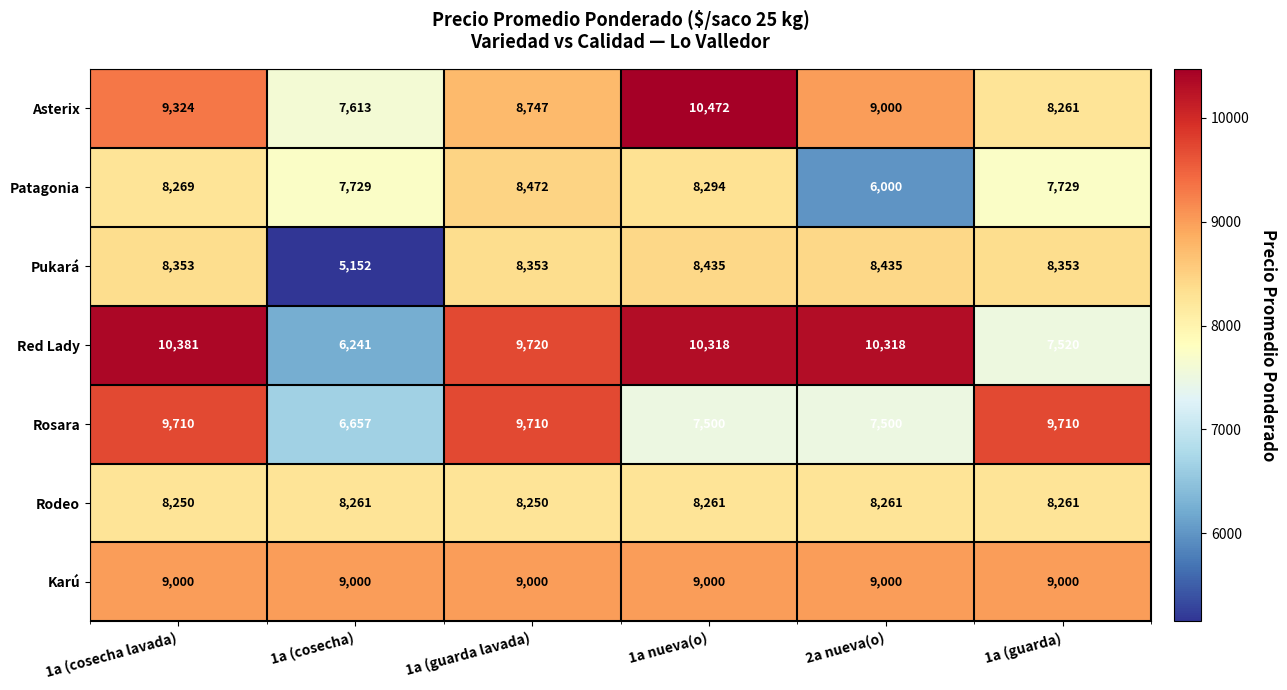

Count the number of data series in this chart.

7